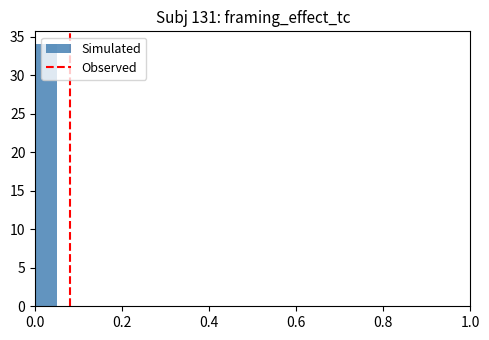

Around what value on the x-axis is the tallest bar? Give the approximate position of its centre, as read against the axis.

0.02